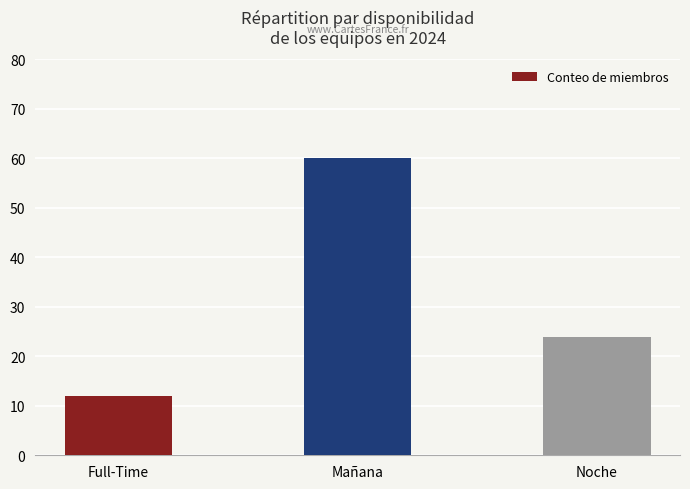

Where is the data nearest to the value 36?

Noche